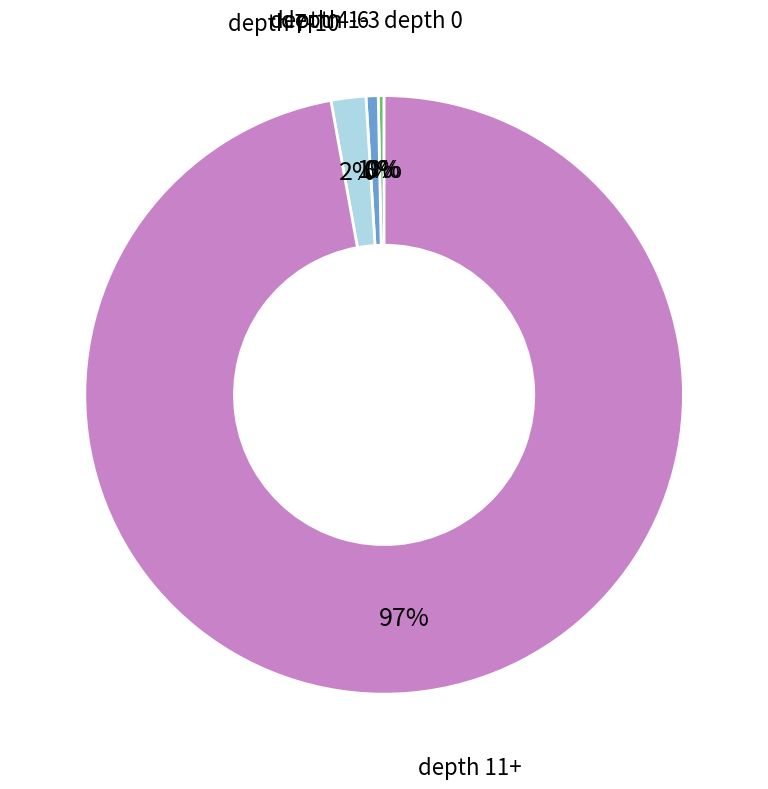

Between depth 4-6 and depth 11+, which is larger?

depth 11+